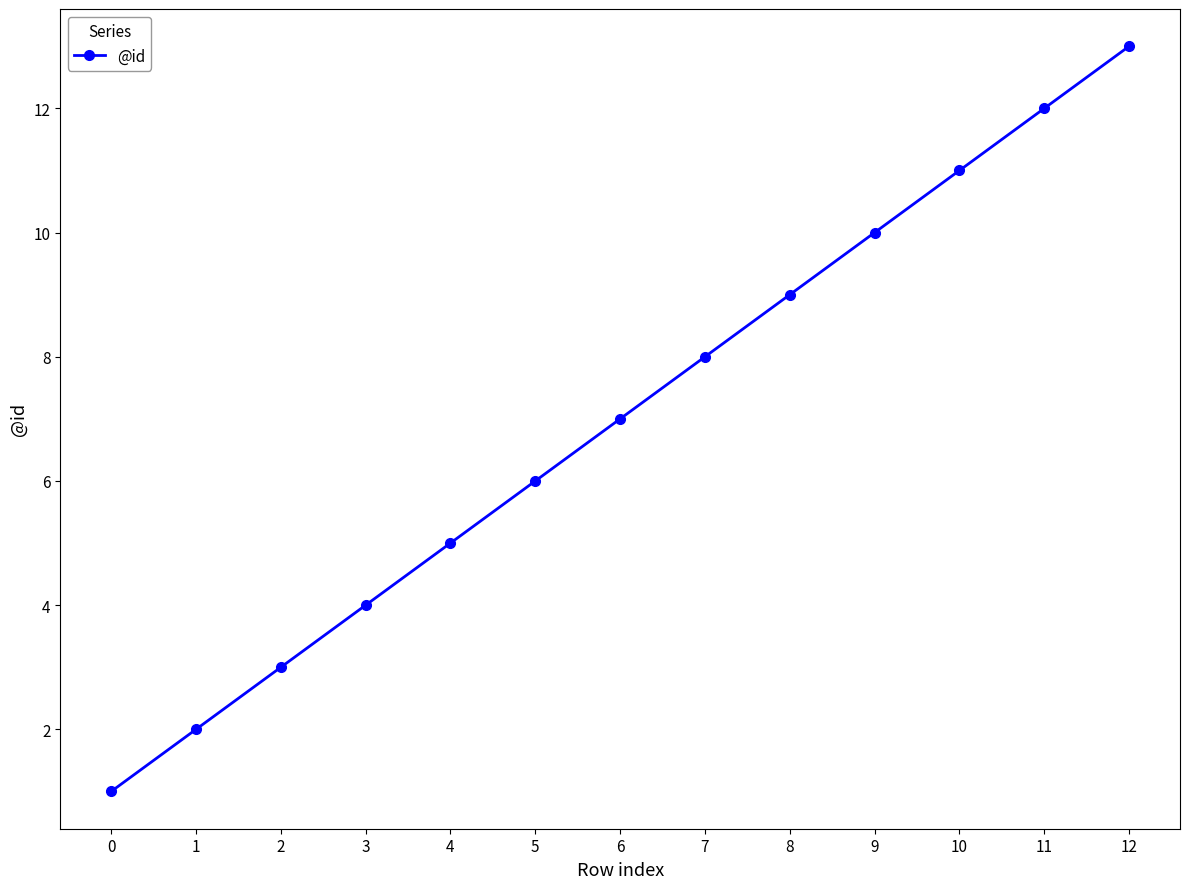

The value at 10 is 3. True or false?

False